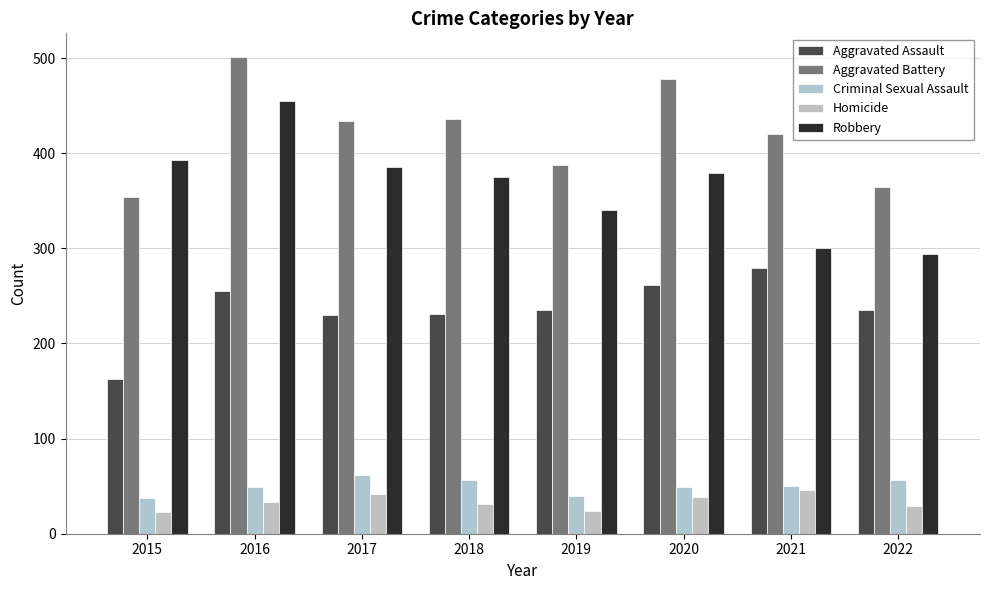

Where is Criminal Sexual Assault nearest to the value 50?

2021